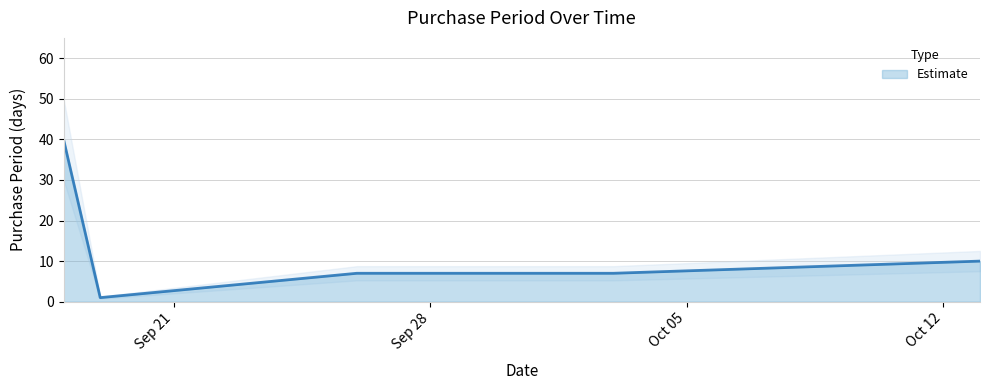

Read the value at 2017-09-18, to the nearest 10.

40